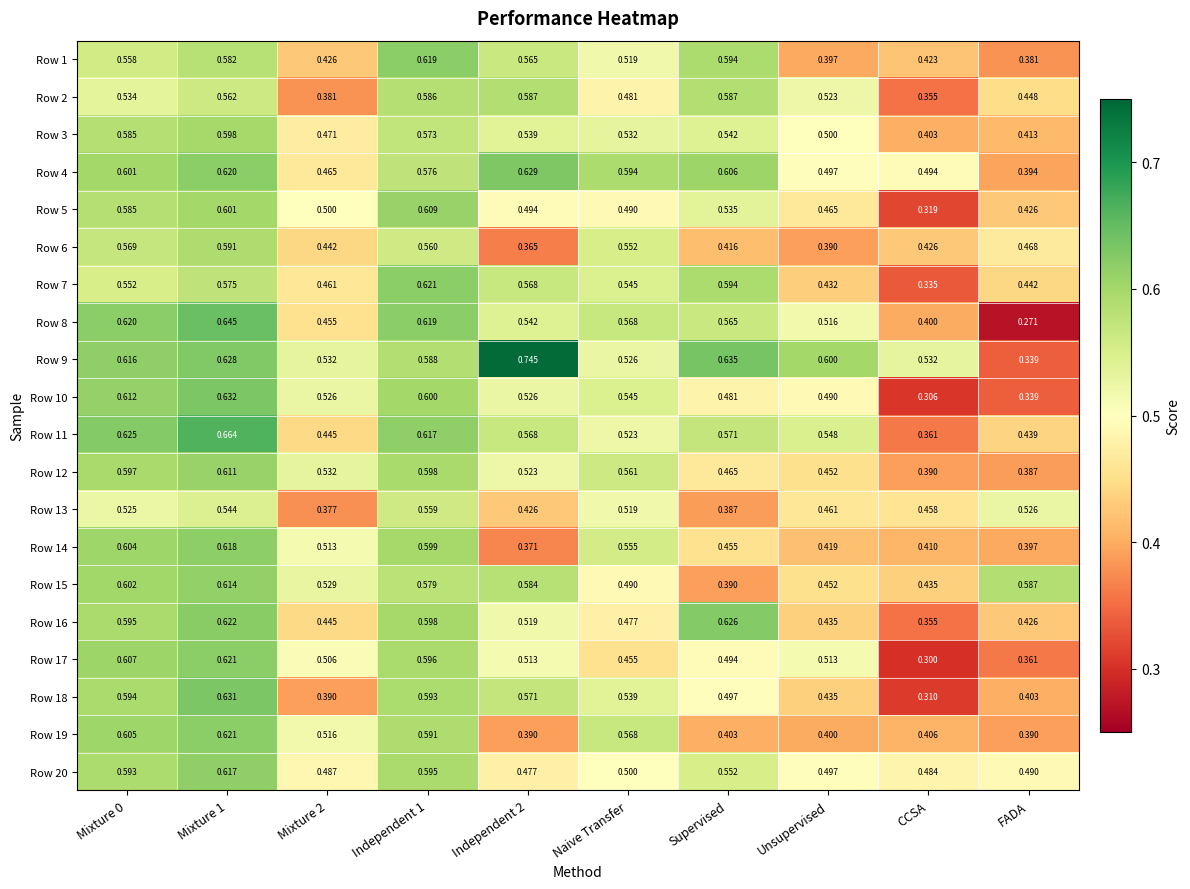

At which category does the chart reach its minimum across all series?

FADA